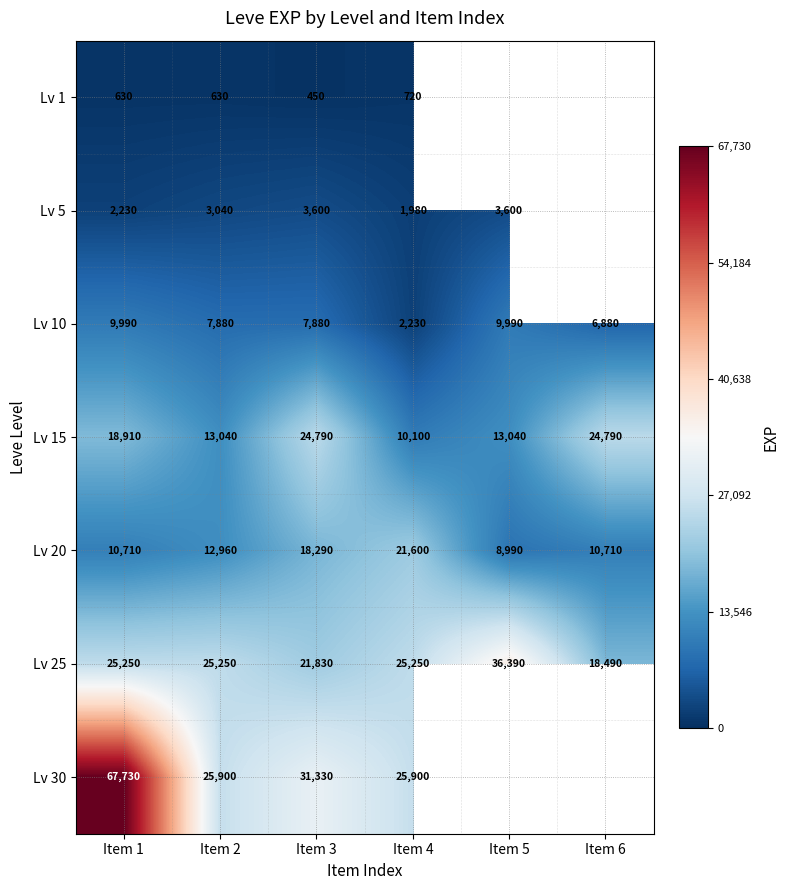

Between Item 2 and Item 4, which series saw the biggest shift?

Lv 20